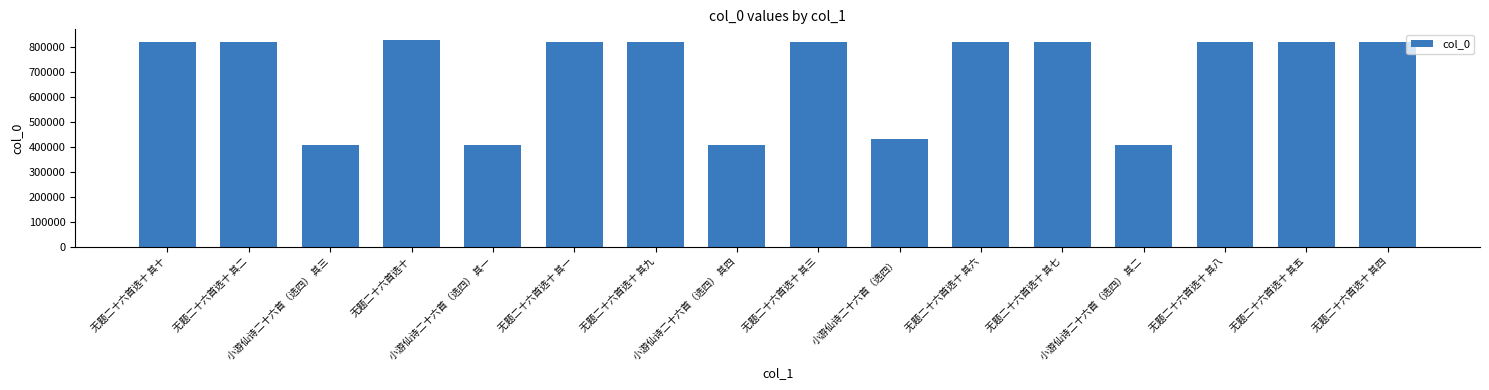

What is the difference between the values at 无题二十六首选十 其六 and 无题二十六首选十 其五?

1